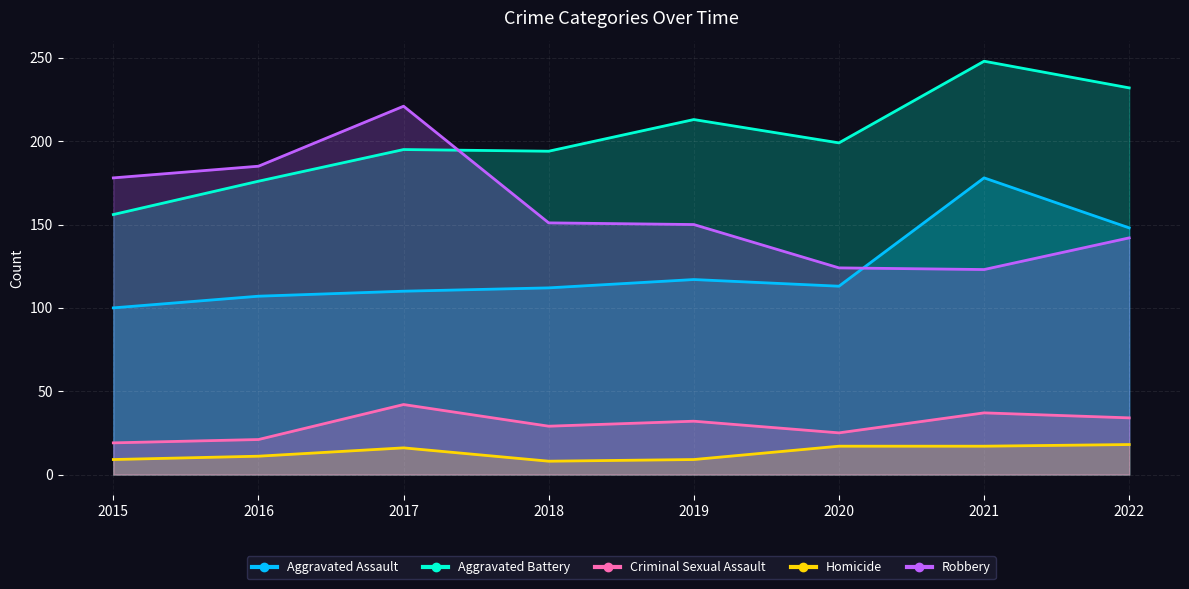

Which series has the largest total across all categories?

Aggravated Battery